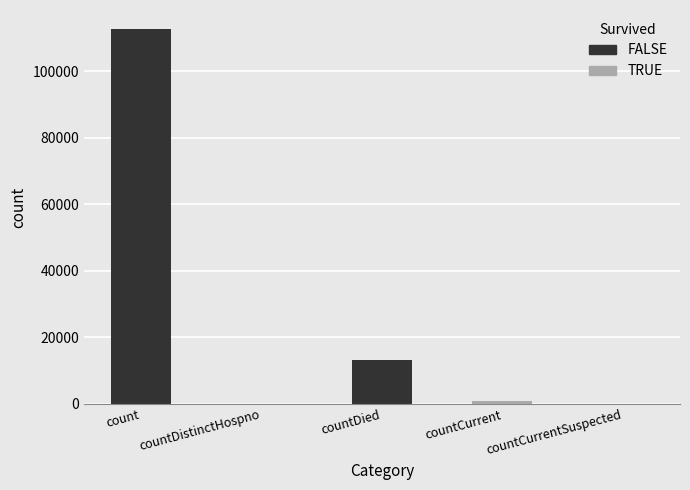

The value at countDistinctHospno is 0. True or false?

True